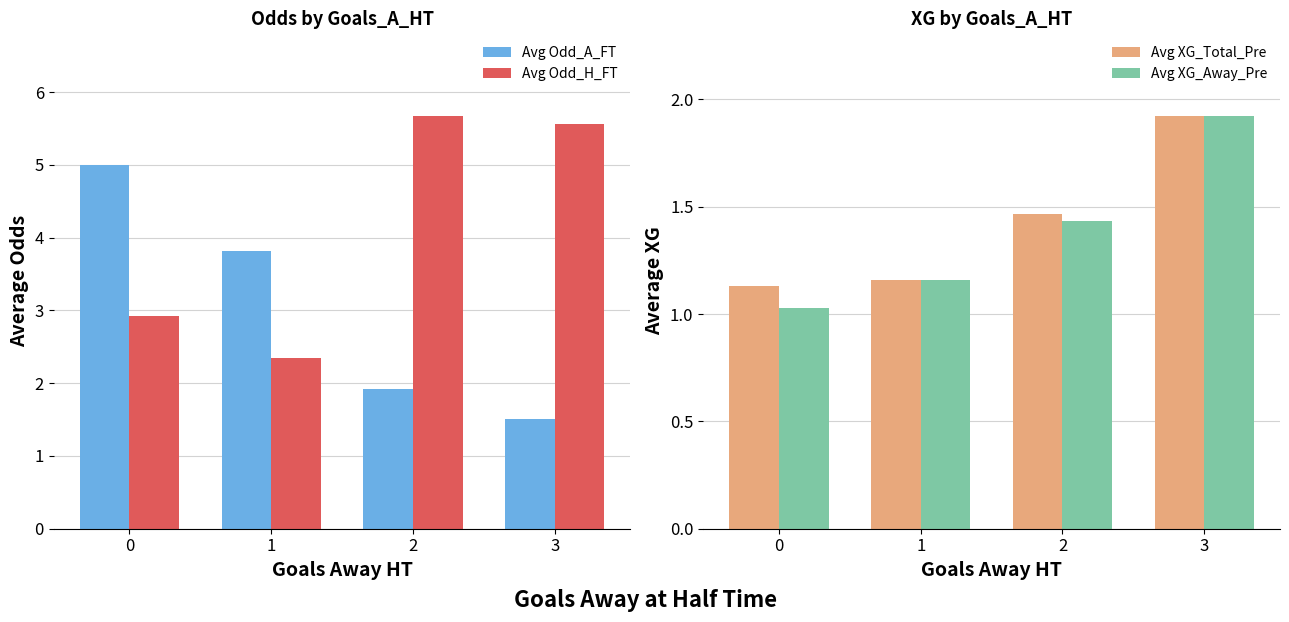

Which category has the lowest value in the Avg Odd_H_FT series?

1